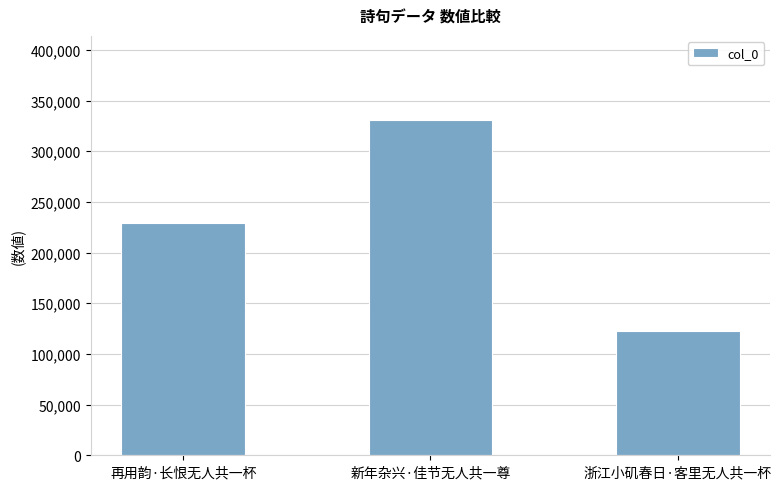

Which category has the highest value across all series?

新年杂兴·佳节无人共一尊